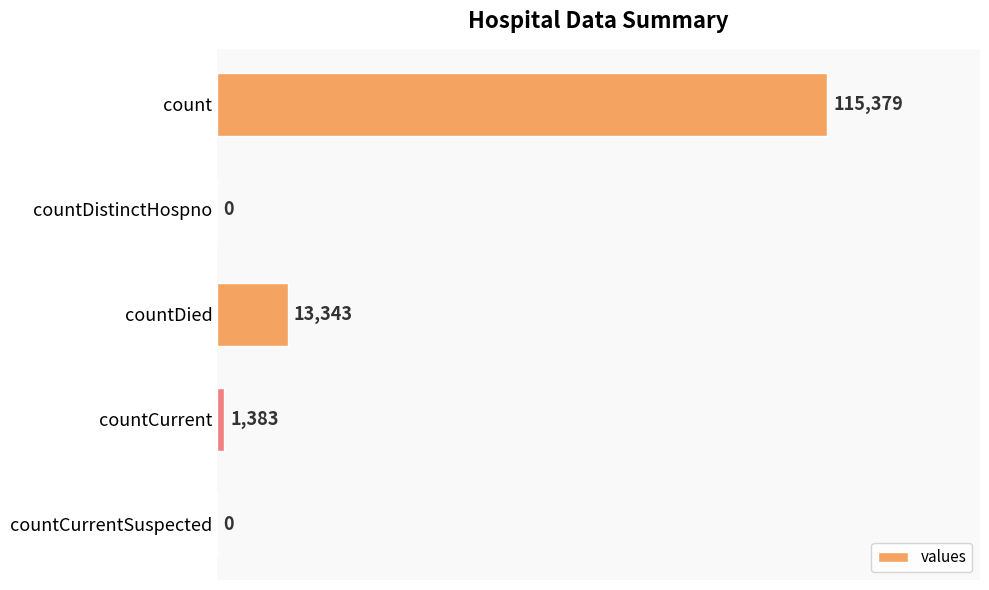

Does the chart contain stacked bars?

No